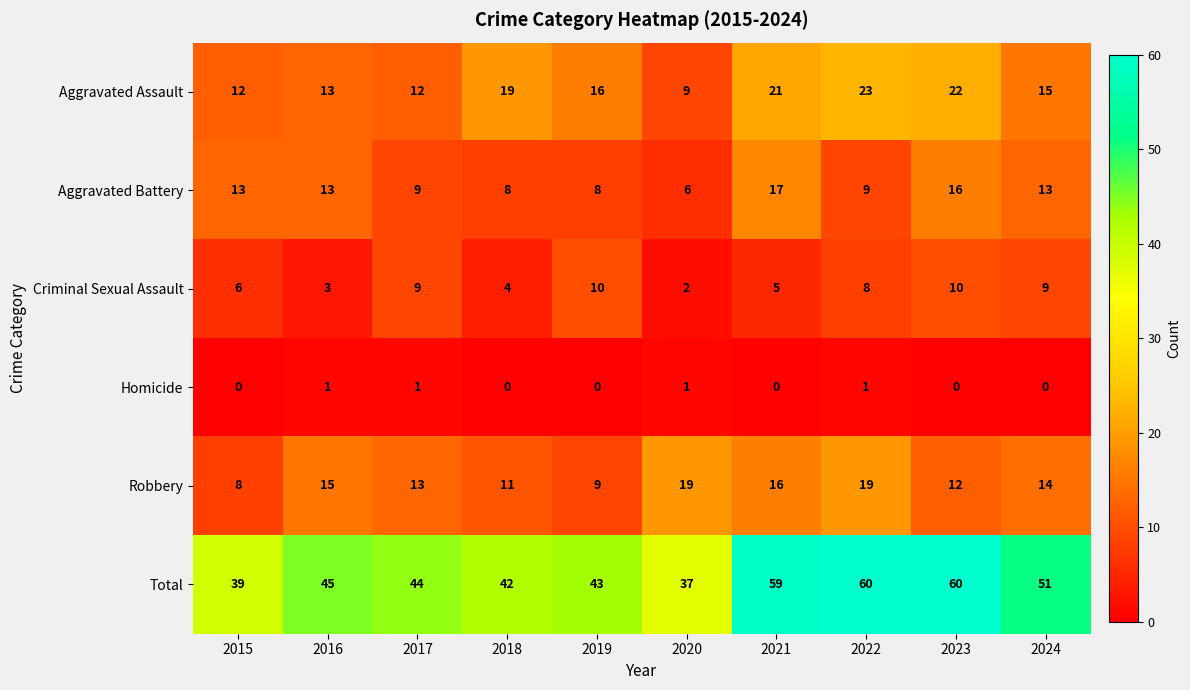

What is the greatest value displayed?

60